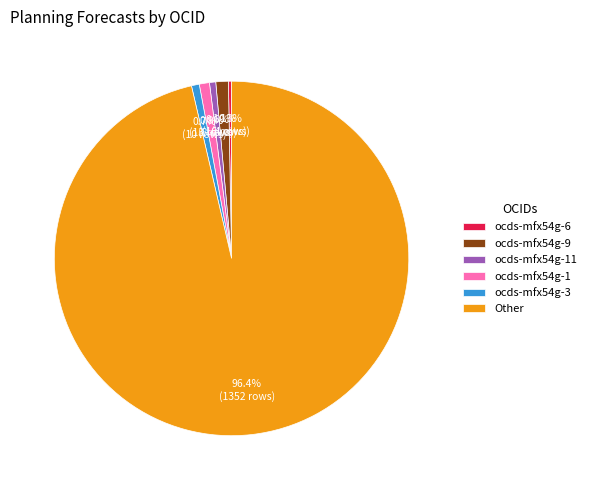

Which has a higher value, ocds-mfx54g-9 or ocds-mfx54g-6?

ocds-mfx54g-9